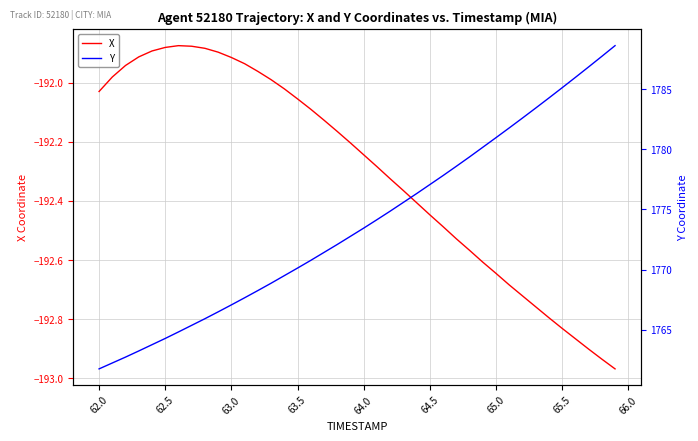

List the series in order of their peak value, highest first.

Y, X